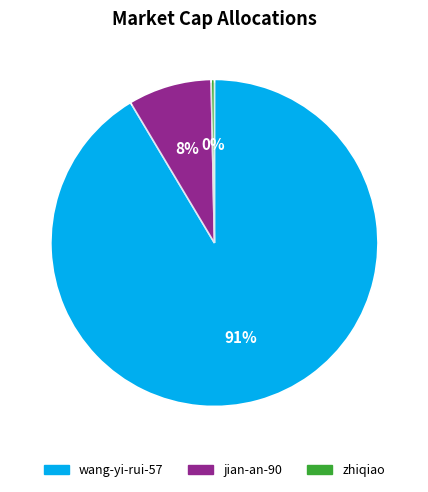

To the nearest percent, what is the difference between the largest and smallest slice percentages?

91%